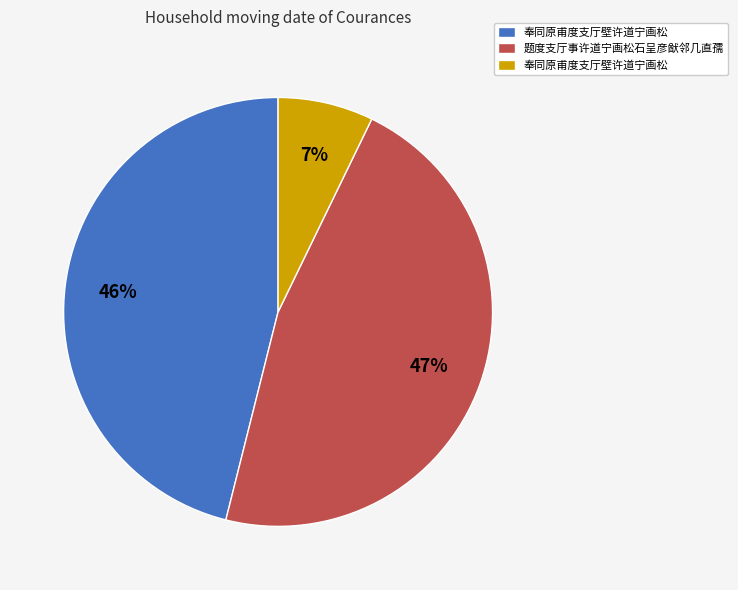

Is there a majority slice in this chart?

No